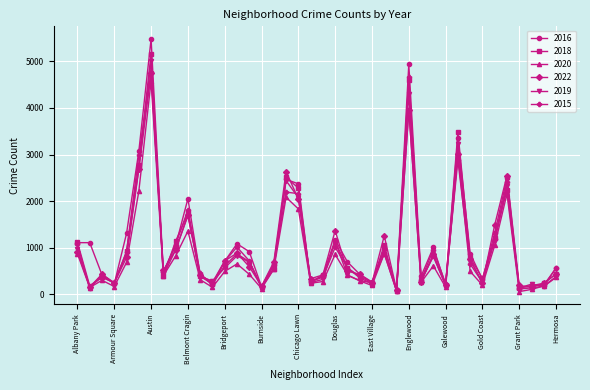

Which series has the widest spread of values?

2016